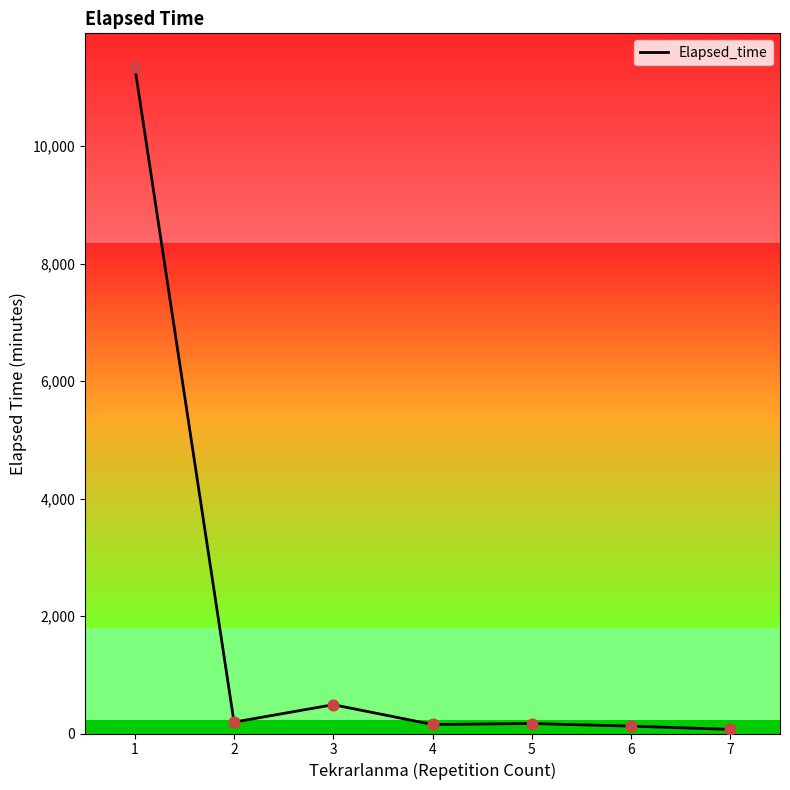

What is the ratio of the value at 2 to the value at 6?

1.5